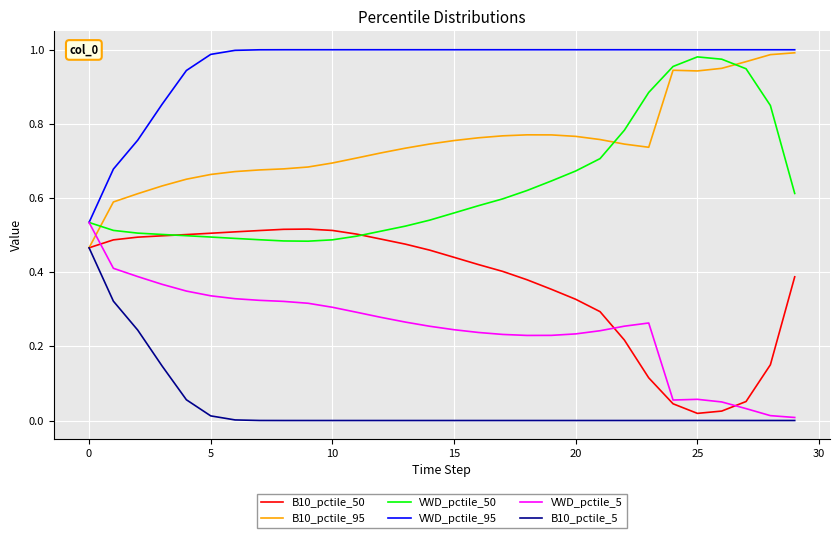

Which series has the largest total across all categories?

VWD_pctile_95